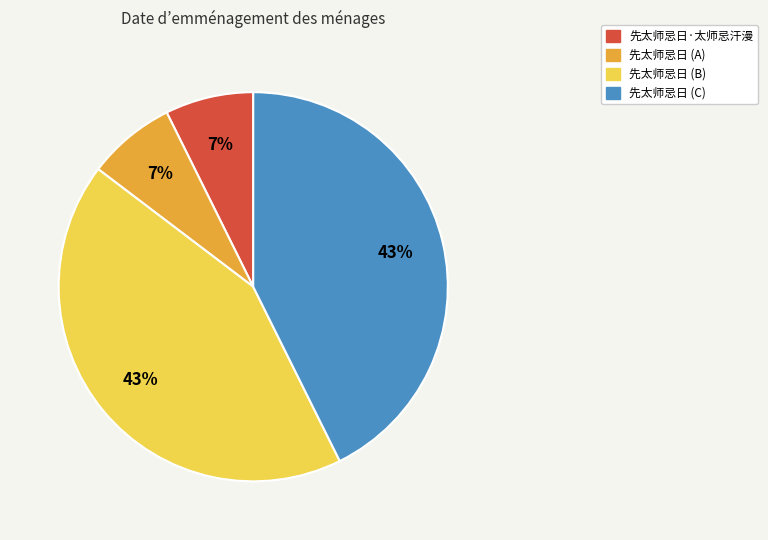

Do 先太师忌日 (A) and 先太师忌日·太师忌汗漫 together represent more than half of the pie?

No